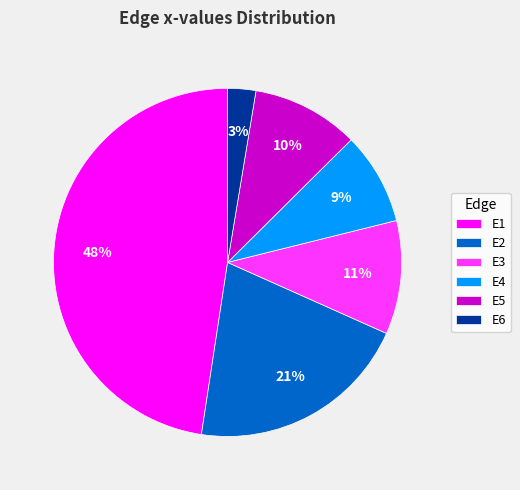

Is it true that E1 is 48% of the pie?

True